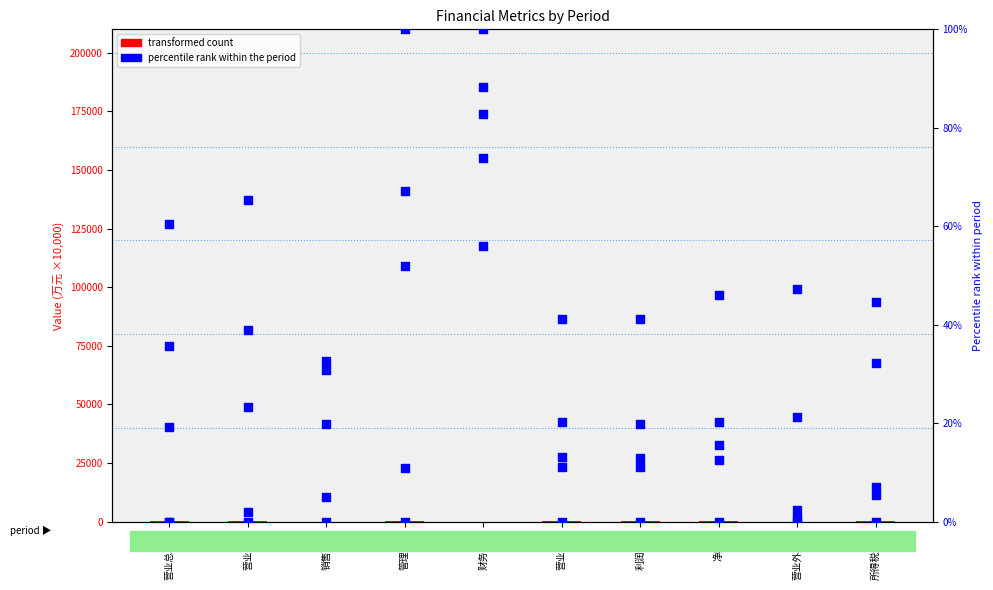

At which category is the sum across all series the highest?

财务费用